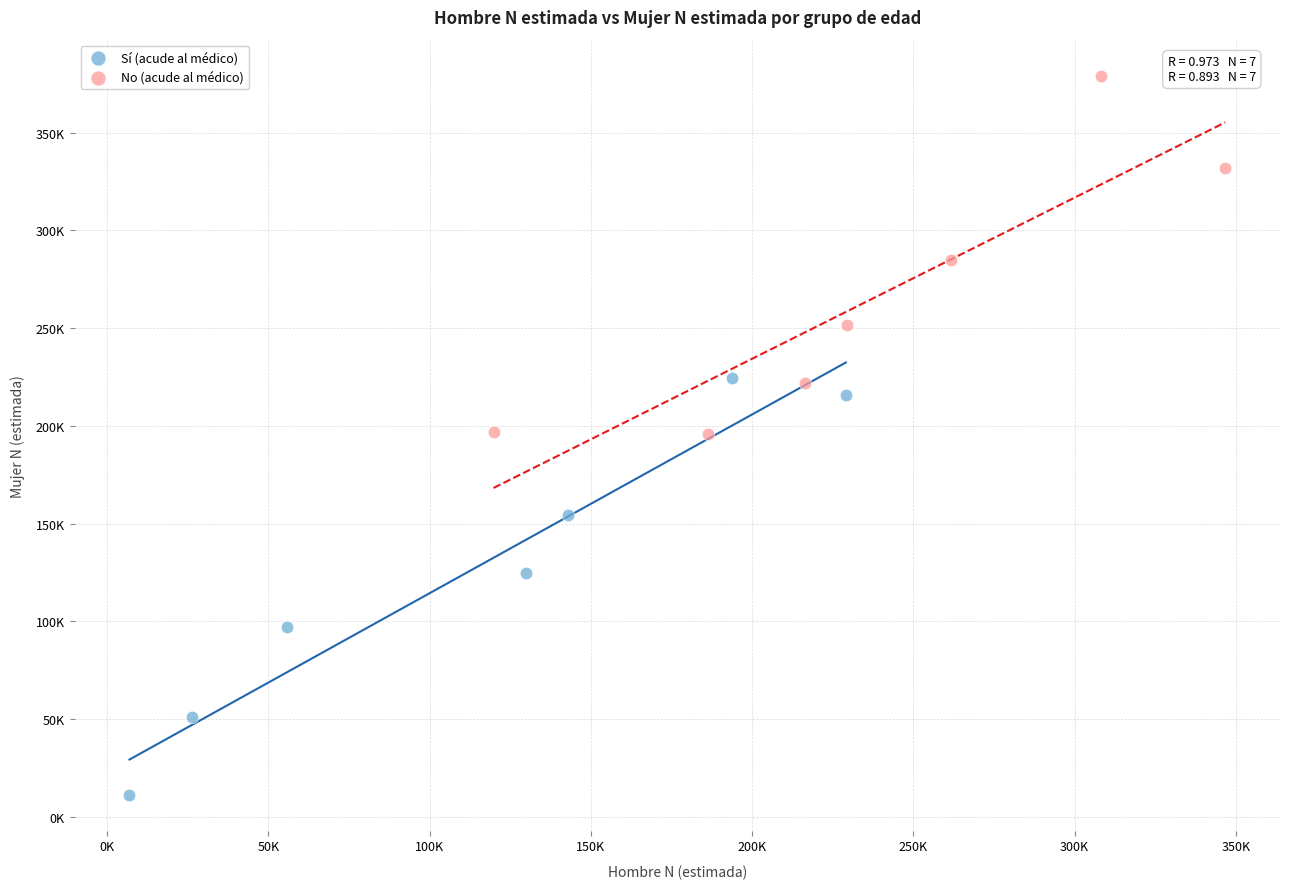

Which series has the largest Y range (max minus min)?

Sí (acude al médico)